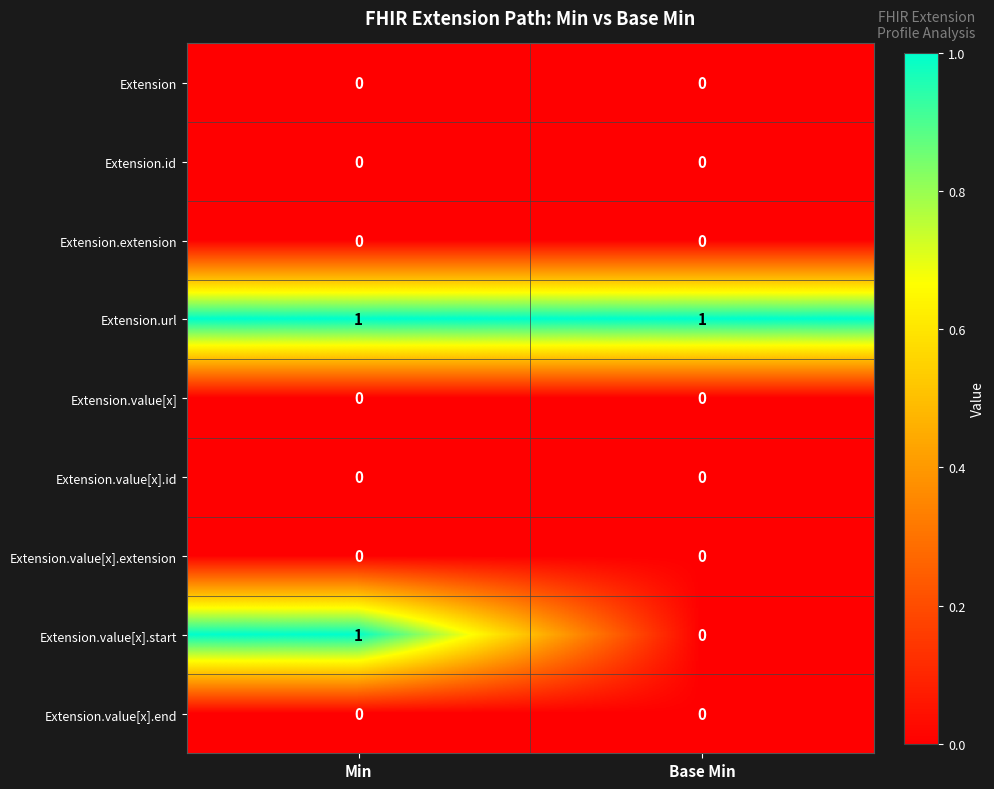

Reading left to right, what are all the values shown in this chart?

Extension: 0	0
Extension.id: 0	0
Extension.extension: 0	0
Extension.url: 1	1
Extension.value[x]: 0	0
Extension.value[x].id: 0	0
Extension.value[x].extension: 0	0
Extension.value[x].start: 1	0
Extension.value[x].end: 0	0